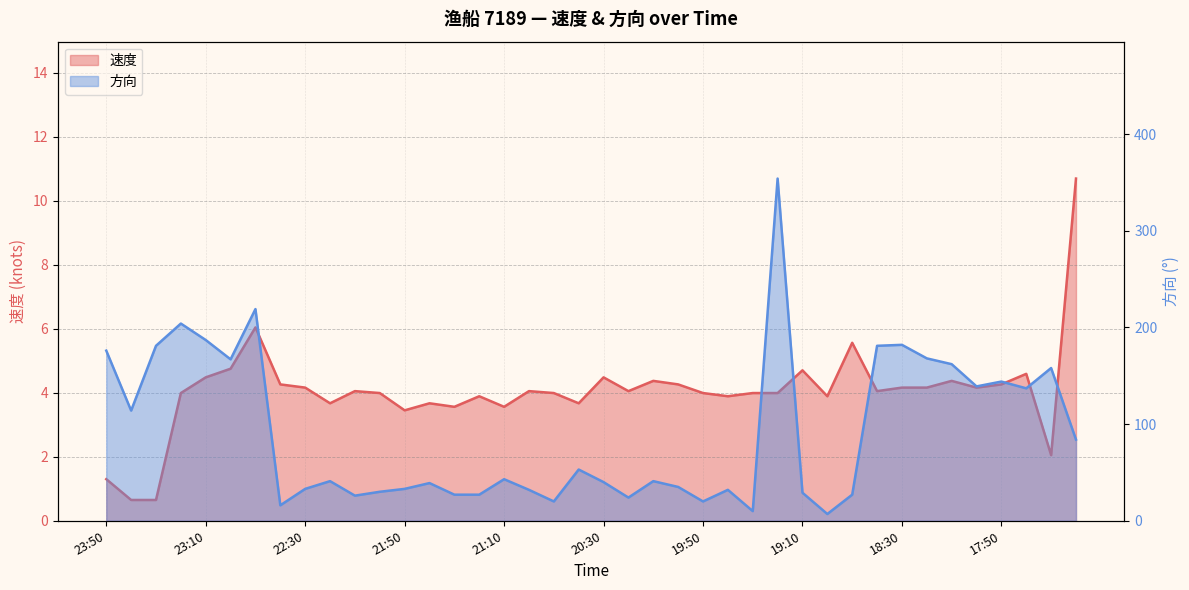

List the labels in order of 方向 value, largest first.

19:20, 22:50, 23:20, 23:10, 18:30, 23:30, 18:40, 23:50, 18:20, 23:00, 18:10, 17:30, 17:50, 18:01, 17:40, 23:40, 17:20, 20:40, 21:10, 22:20, 20:10, 20:30, 21:40, 20:01, 22:30, 21:50, 21:00, 19:40, 22:01, 19:10, 21:30, 21:20, 18:50, 22:10, 20:20, 20:50, 19:50, 22:40, 19:30, 19:00